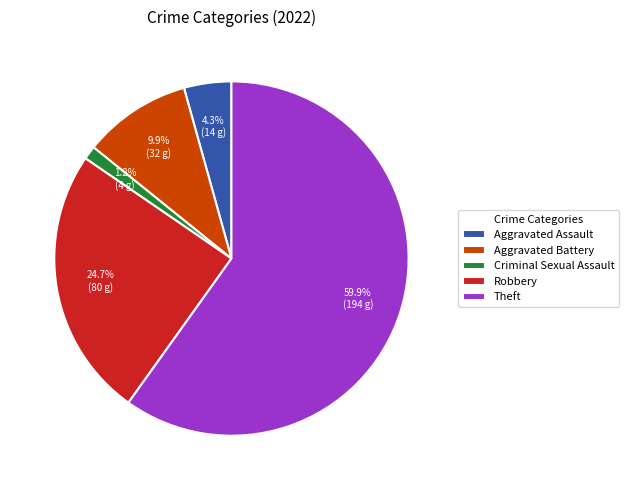

How many slices are in this pie chart?

5